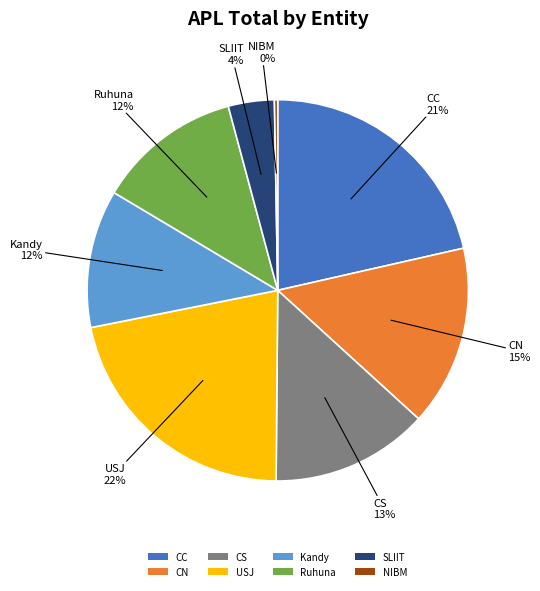

Which has a higher value, SLIIT or Kandy?

Kandy